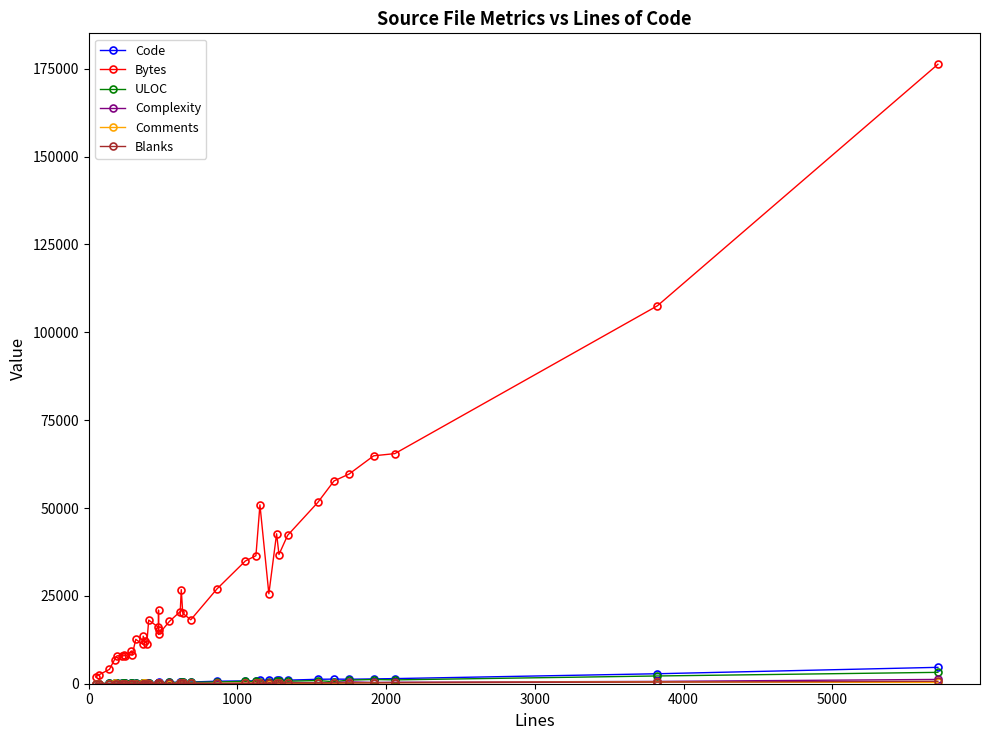

Which series has the largest range (max minus min)?

Bytes